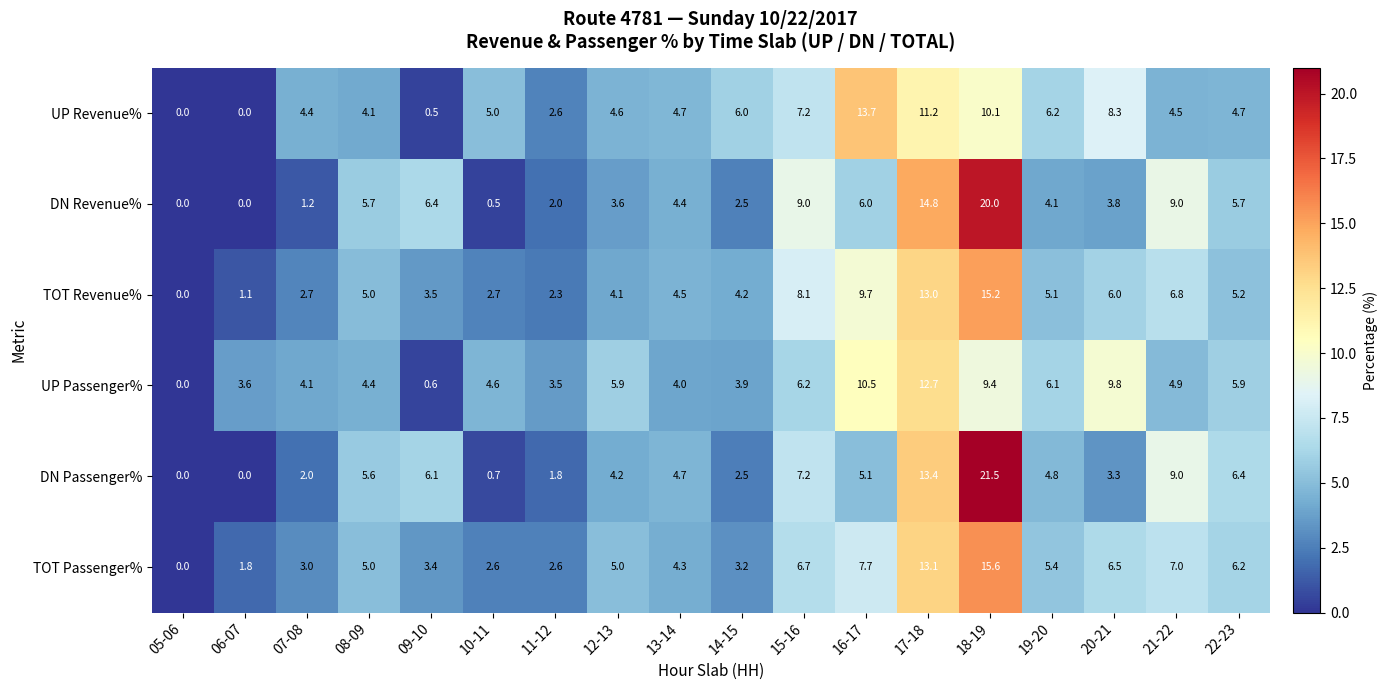

What is the difference between the maximum and minimum values in the DN Passenger% series?

21.5